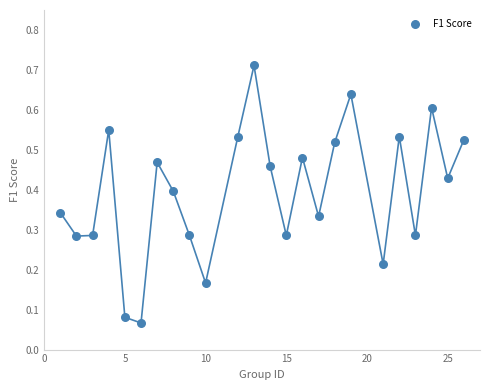

What is the range of X values (max minus min)?

25.0